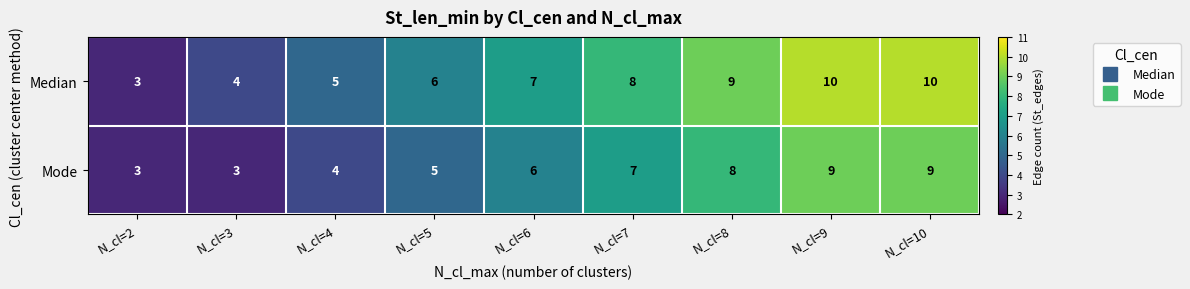

How many Mode values are between 4 and 8?

5